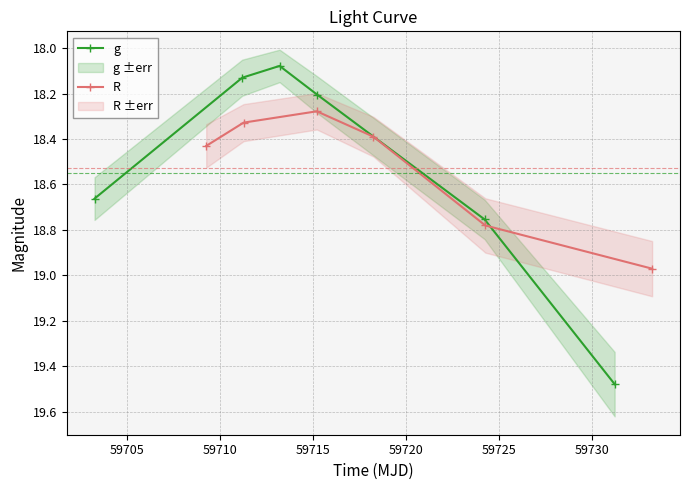

How many intersections are there between g and R?

2